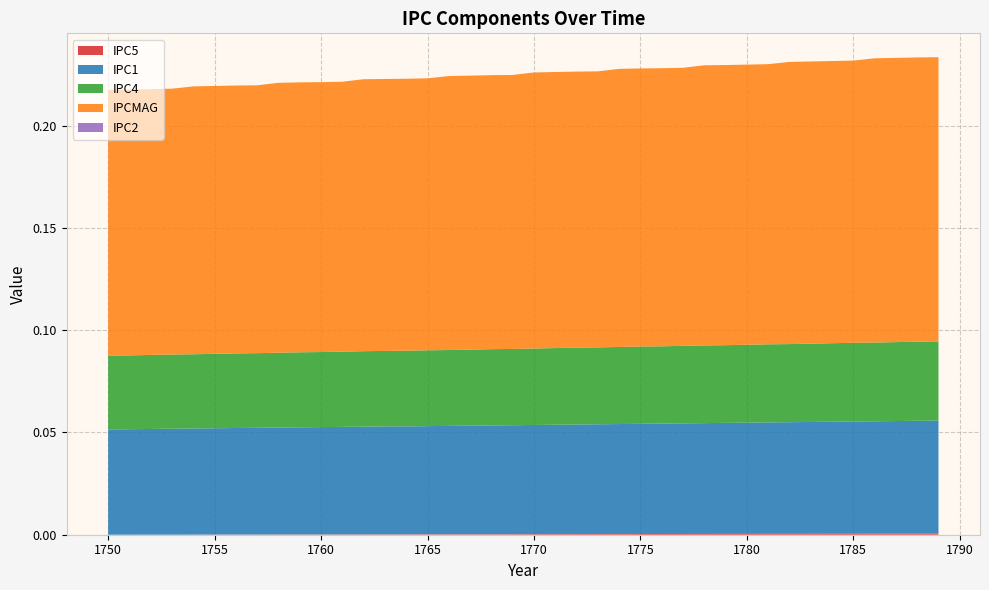

Reading right to left, extract all data points from this chart.

IPC5: 0.0	0.0	0.0	0.0	0.0	0.0	0.0	0.0	0.0	0.0	0.0	0.0	0.0	0.0	0.0	0.0	0.0	0.0	0.0	0.0	0.0	0.0	0.0	0.0	0.0	0.0	0.0	0.0	0.0	0.0	0.0	0.0	0.0	0.0	0.0	0.0	0.0	0.0	0.0	0.0
IPC1: 0.1	0.1	0.1	0.1	0.1	0.1	0.1	0.1	0.1	0.1	0.1	0.1	0.1	0.1	0.1	0.1	0.1	0.1	0.1	0.1	0.1	0.1	0.1	0.1	0.1	0.1	0.1	0.1	0.1	0.1	0.1	0.1	0.1	0.1	0.1	0.1	0.1	0.1	0.1	0.1
IPC4: 0.0	0.0	0.0	0.0	0.0	0.0	0.0	0.0	0.0	0.0	0.0	0.0	0.0	0.0	0.0	0.0	0.0	0.0	0.0	0.0	0.0	0.0	0.0	0.0	0.0	0.0	0.0	0.0	0.0	0.0	0.0	0.0	0.0	0.0	0.0	0.0	0.0	0.0	0.0	0.0
IPCMAG: 0.1	0.1	0.1	0.1	0.1	0.1	0.1	0.1	0.1	0.1	0.1	0.1	0.1	0.1	0.1	0.1	0.1	0.1	0.1	0.1	0.1	0.1	0.1	0.1	0.1	0.1	0.1	0.1	0.1	0.1	0.1	0.1	0.1	0.1	0.1	0.1	0.1	0.1	0.1	0.1
IPC2: 0.0	0.0	0.0	0.0	0.0	0.0	0.0	0.0	0.0	0.0	0.0	0.0	0.0	0.0	0.0	0.0	0.0	0.0	0.0	0.0	0.0	0.0	0.0	0.0	0.0	0.0	0.0	0.0	0.0	0.0	0.0	0.0	0.0	0.0	0.0	0.0	0.0	0.0	0.0	0.0